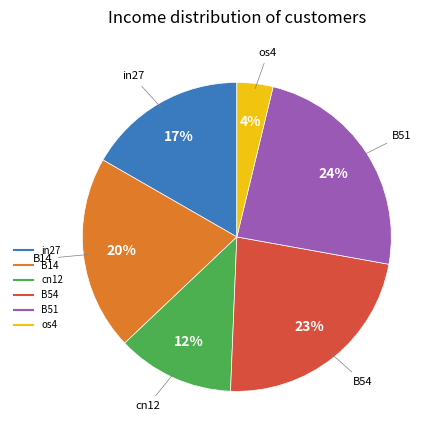

Is there any slice that represents more than half of the pie?

No